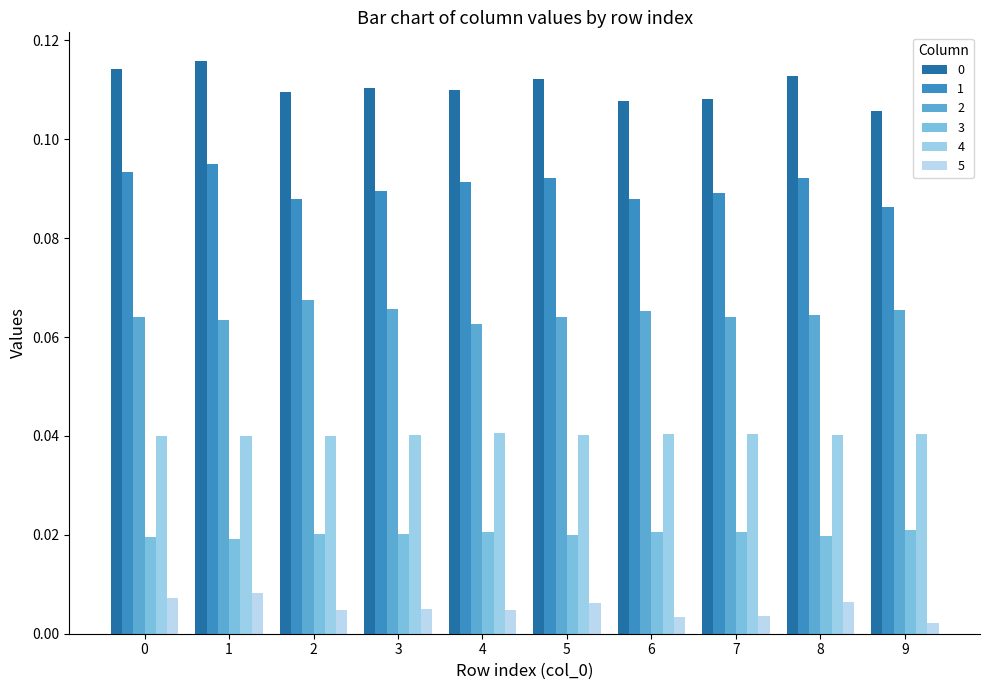

Which has a higher value, 3 or 7?

3